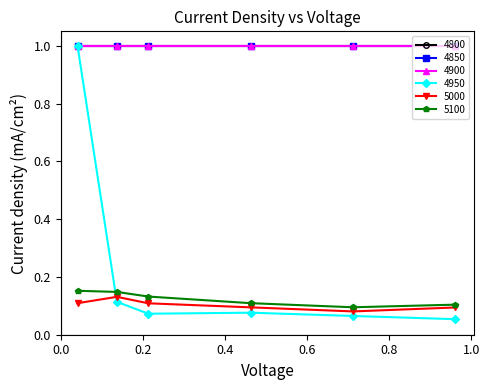

What is the minimum value for 5000?

0.1